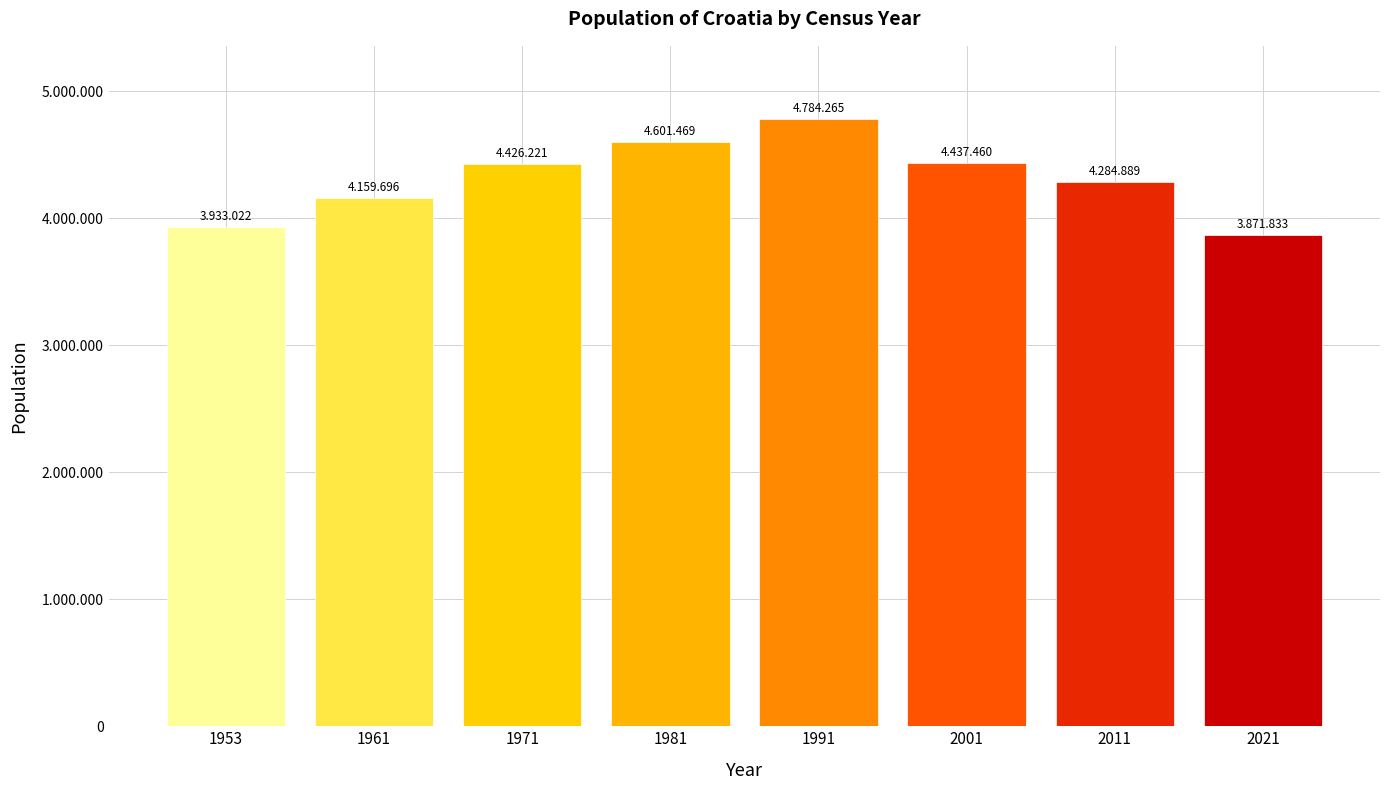

Rank the categories by value from lowest to highest.

2021, 1953, 1961, 2011, 1971, 2001, 1981, 1991